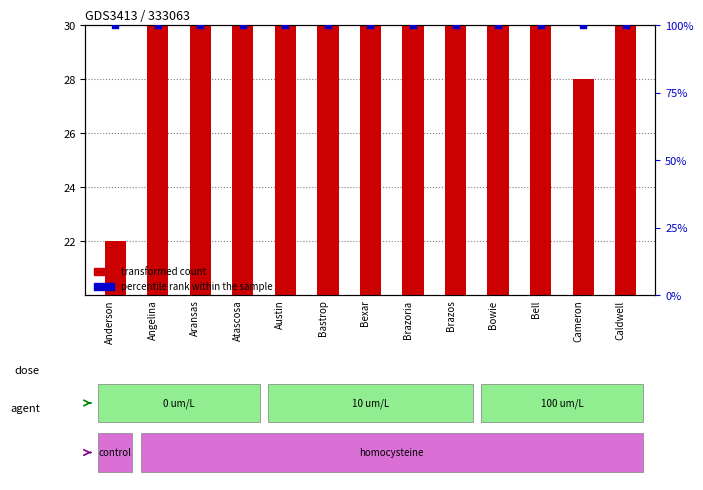

What are all the series names shown in the legend?

transformed count, percentile rank within the sample